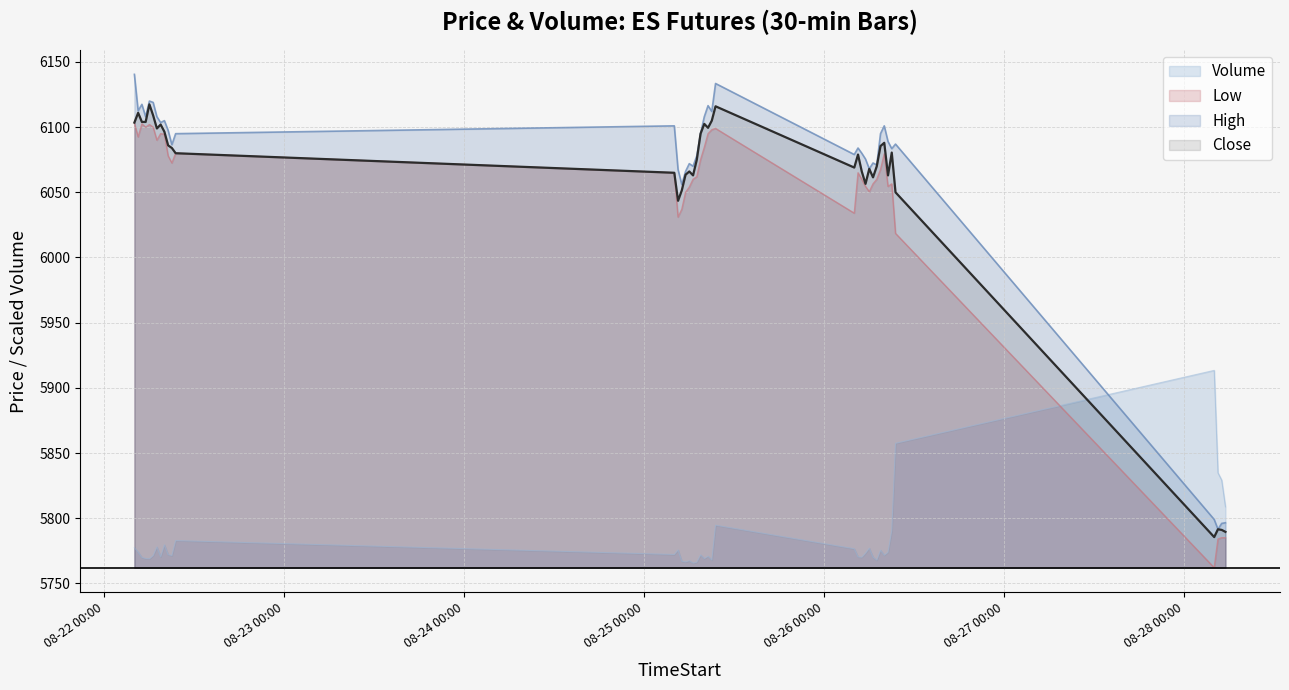

Which series has the largest total across all categories?

High